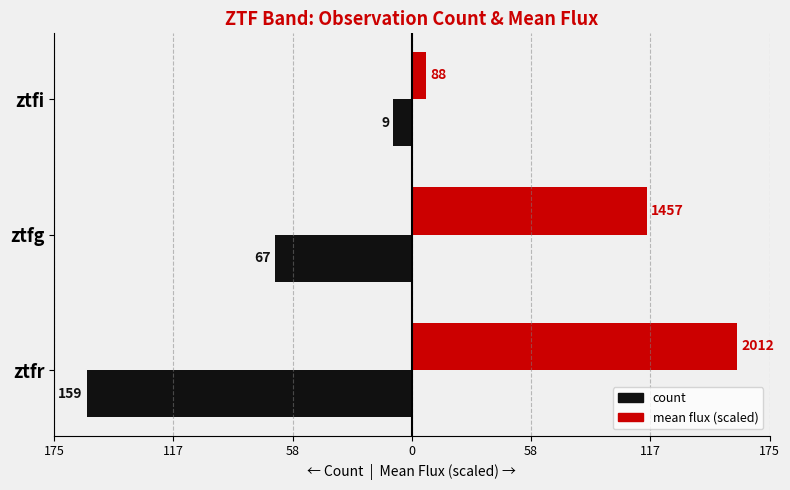

What are all the series names shown in the legend?

count, mean flux (scaled)